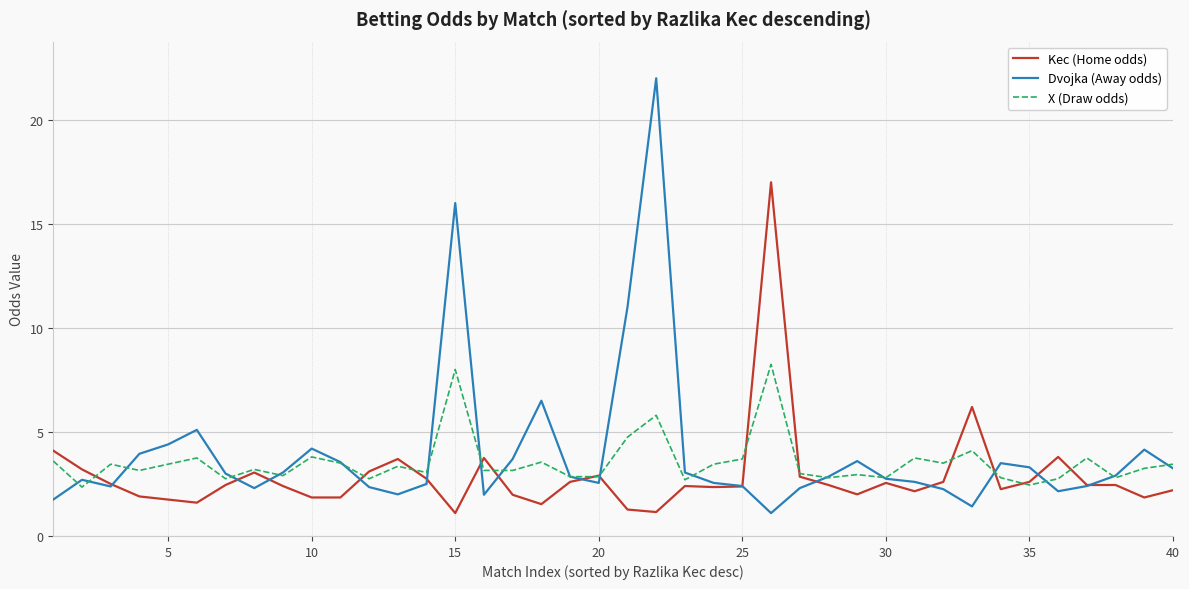

What is the maximum value for Kec (Home odds)?

17.0